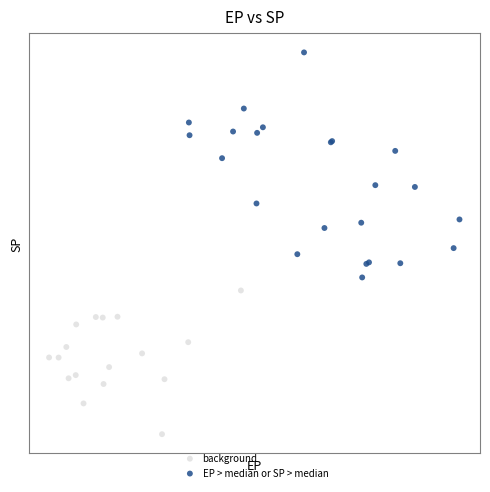

Which series contains the lowest Y value?

background